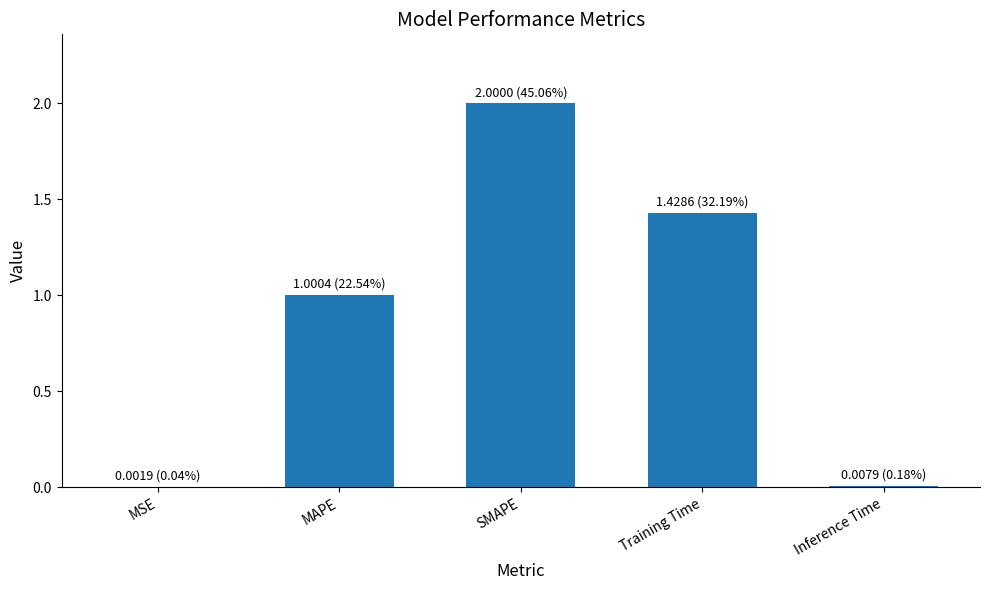

The value at MAPE is 1.0. True or false?

True